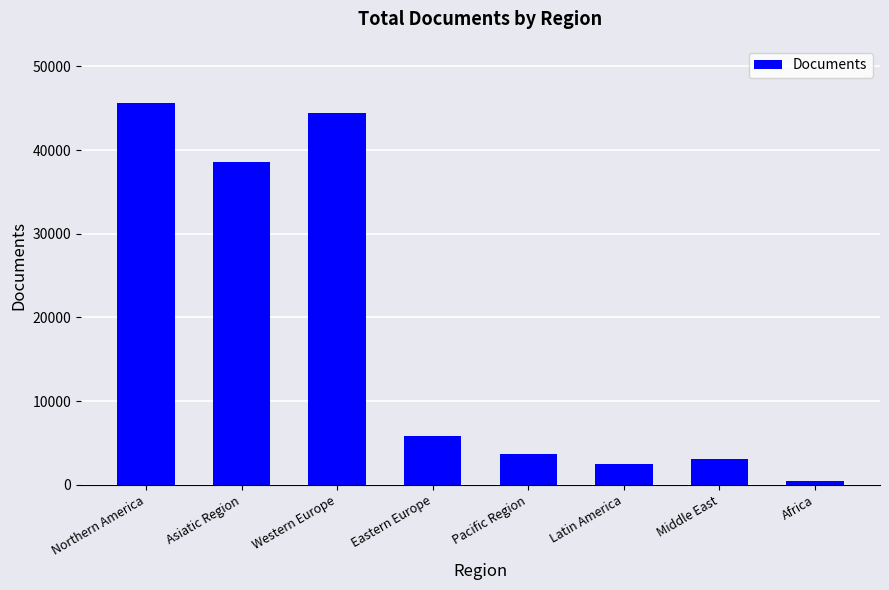

What position from the right is Western Europe?

6